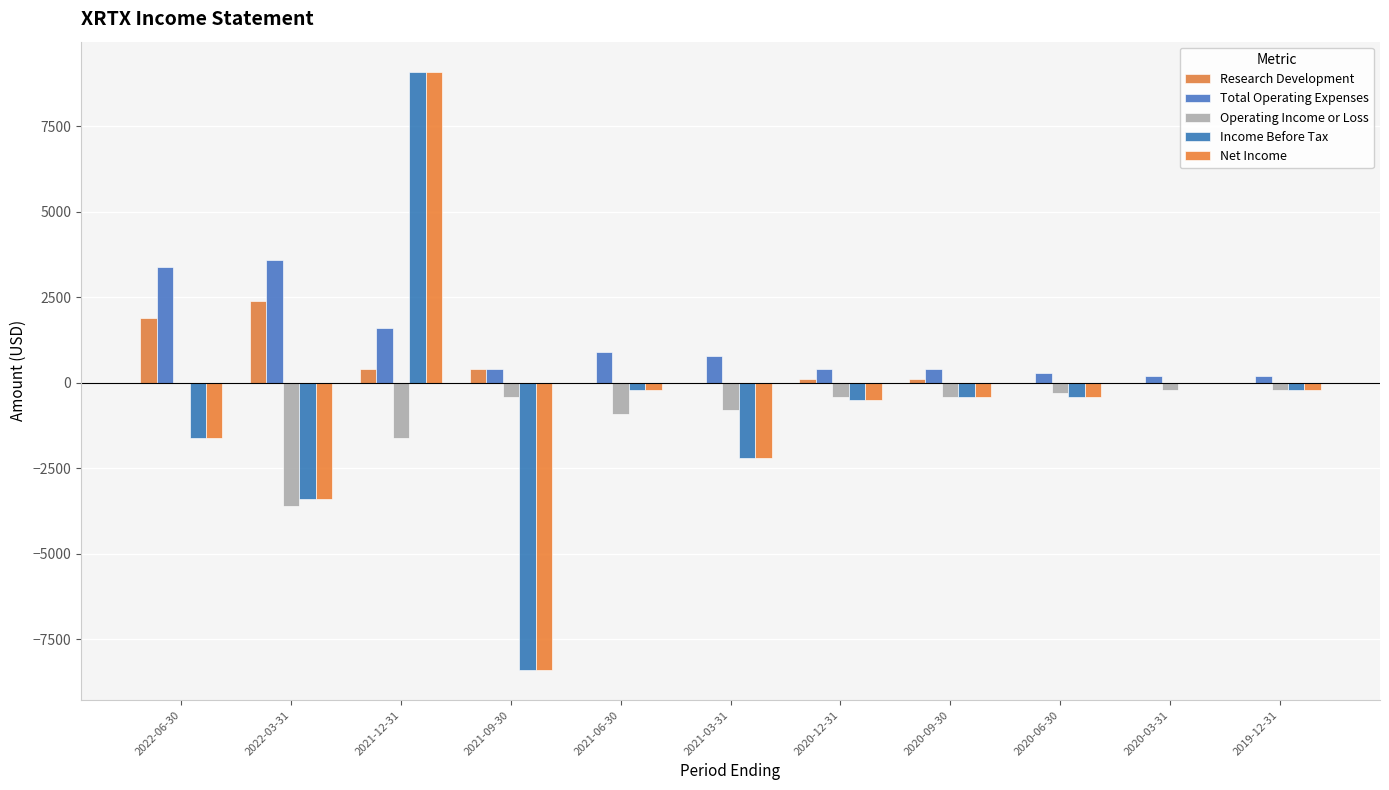

What is the label of the 11th bar from the left?

2019-12-31